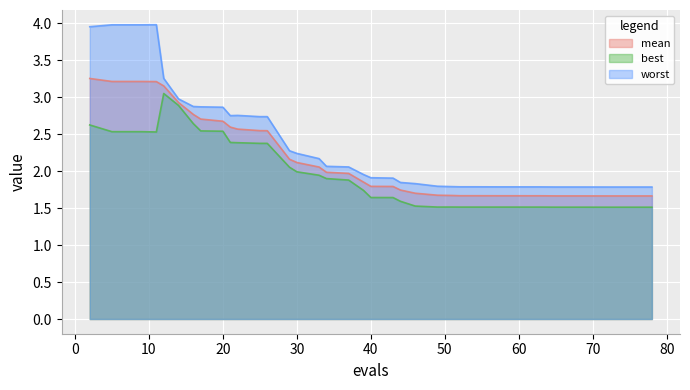

How many interior local valleys does the worst series have?

2